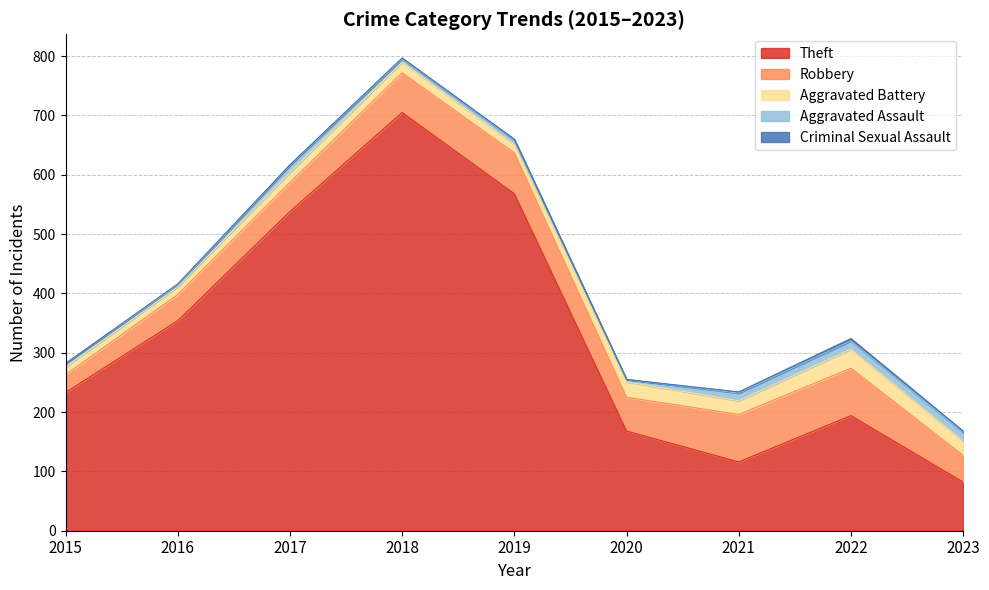

Which series has the widest spread of values?

Theft